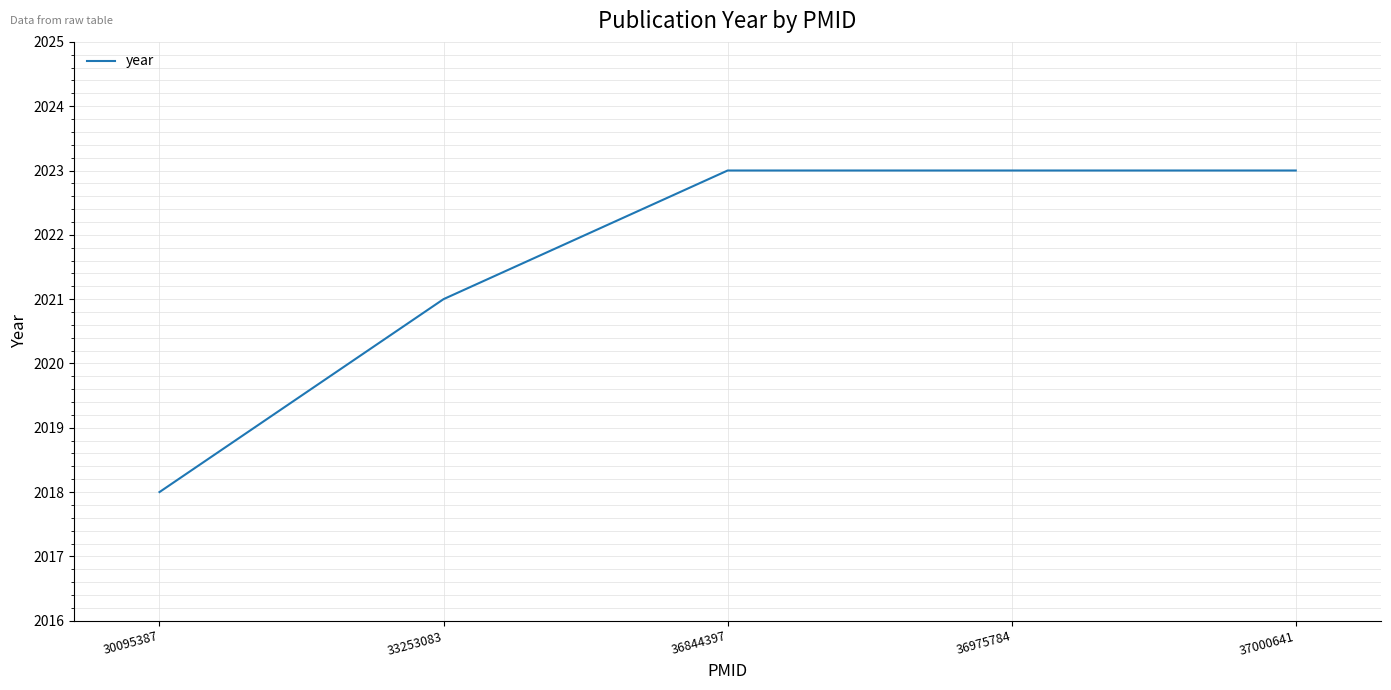

What is the average value?

2022